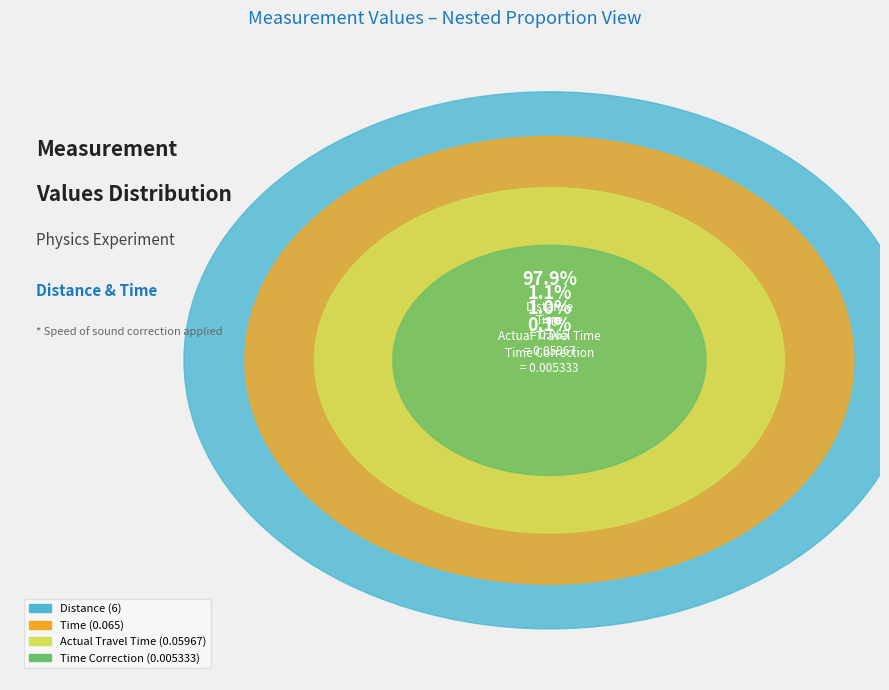

Which category has the smallest portion of the pie?

Time Correction